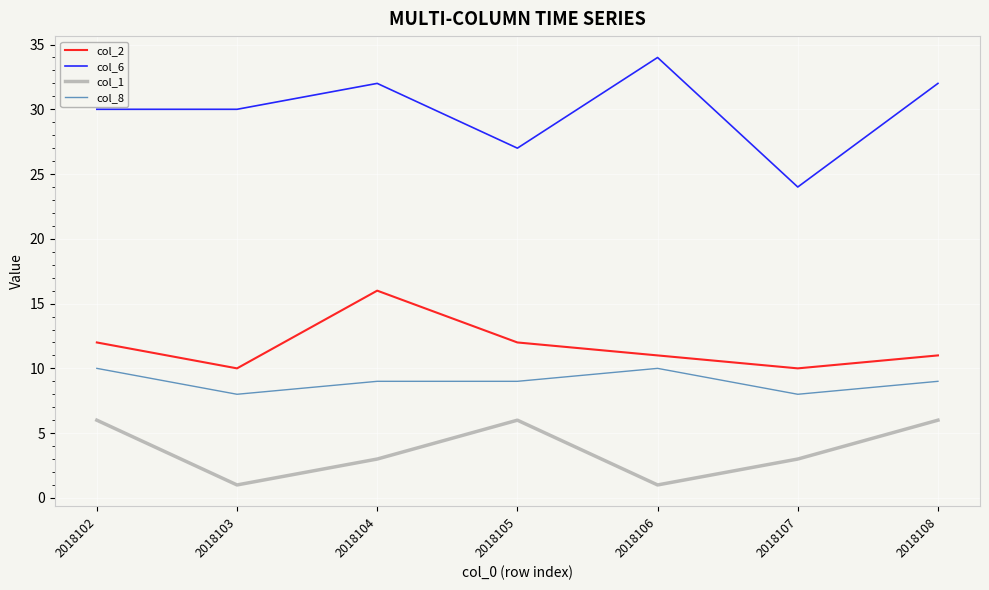

Rank the series by their maximum value, from lowest to highest.

col_1, col_8, col_2, col_6